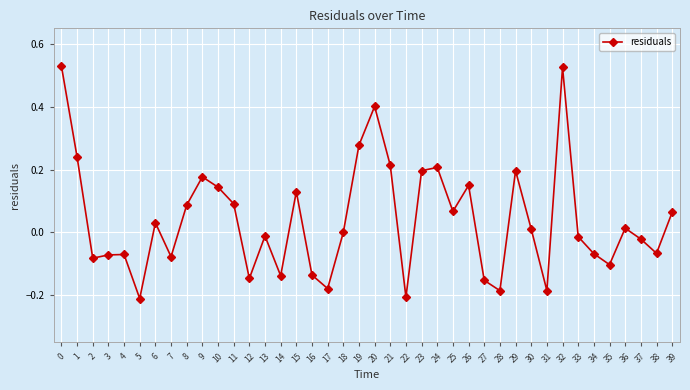

At which category does the data reach its first local valley?

2